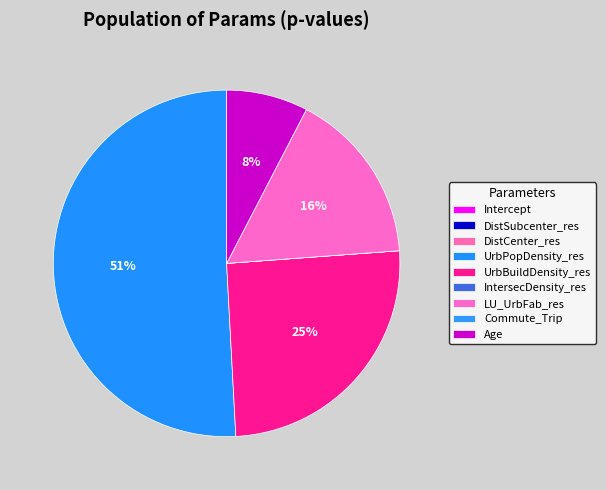

True or false: Age accounts for 8% of the total.

True